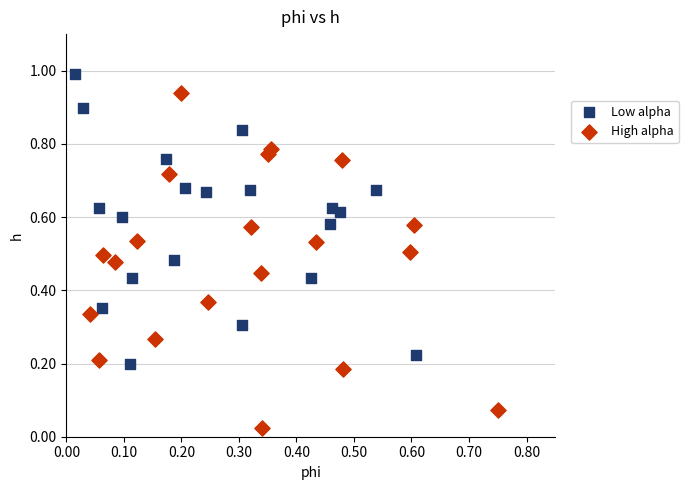

Which series has the widest spread of Y values?

High alpha